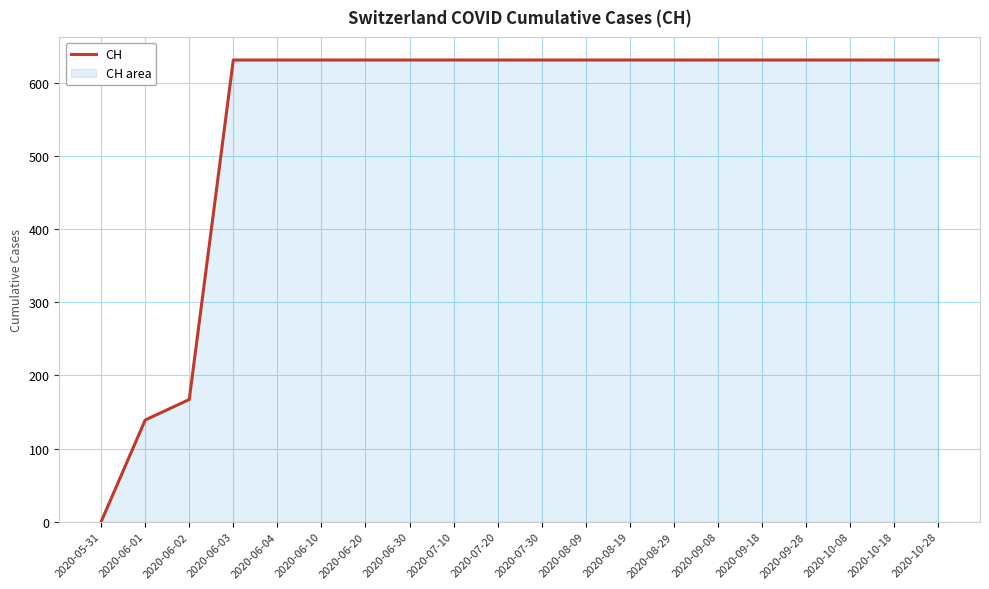

Approximately how many times larger is the value at 2020-09-08 compared to 2020-10-28?

1.0